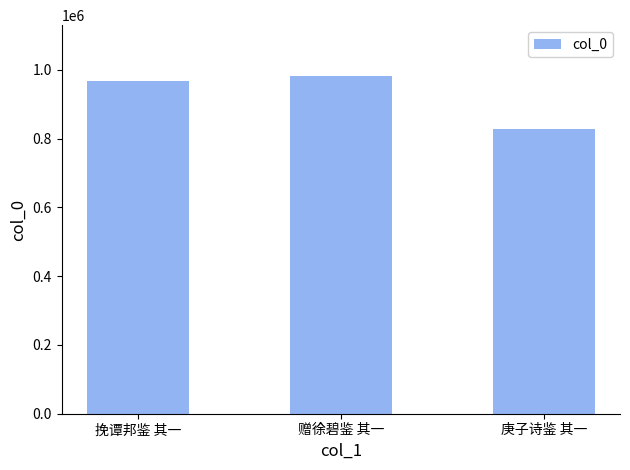

Reading right to left, what are all the values shown in this chart?

庚子诗鉴 其一=828968	赠徐碧鉴 其一=982230	挽谭邦鉴 其一=966283